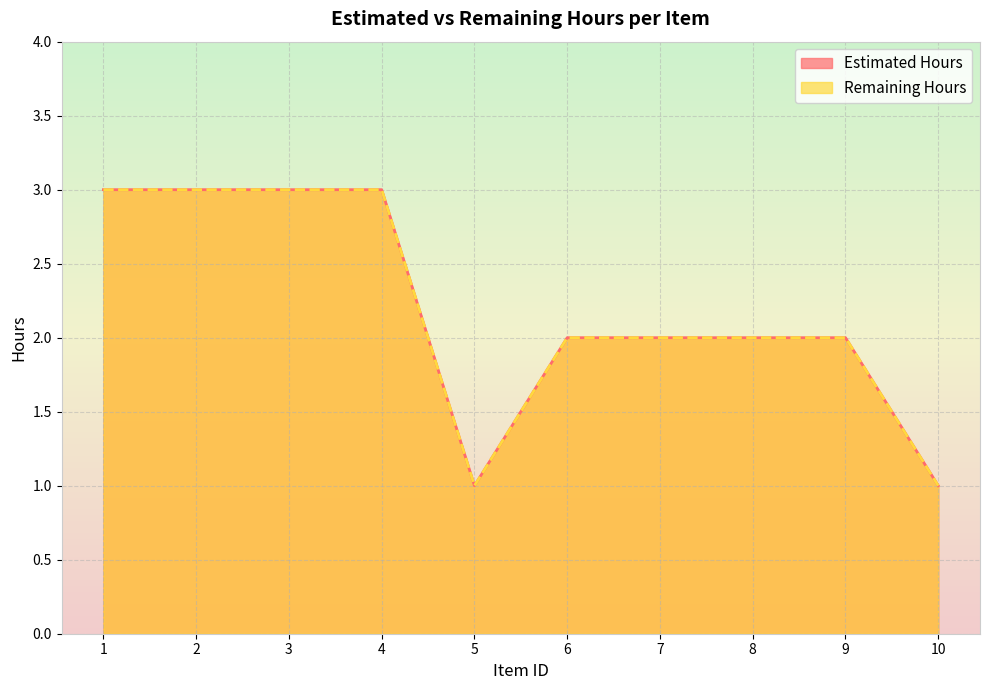

Which category has the highest value in the Estimated Hours series?

1